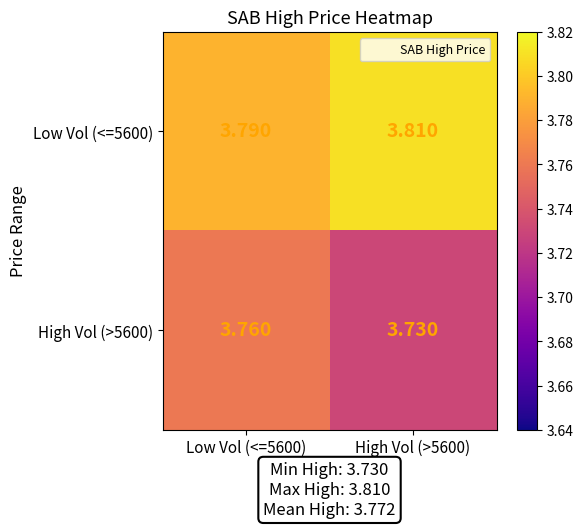

Is the value of High Vol (>5600) at High Vol (>5600) greater than the value of Low Vol (<=5600) at High Vol (>5600)?

No